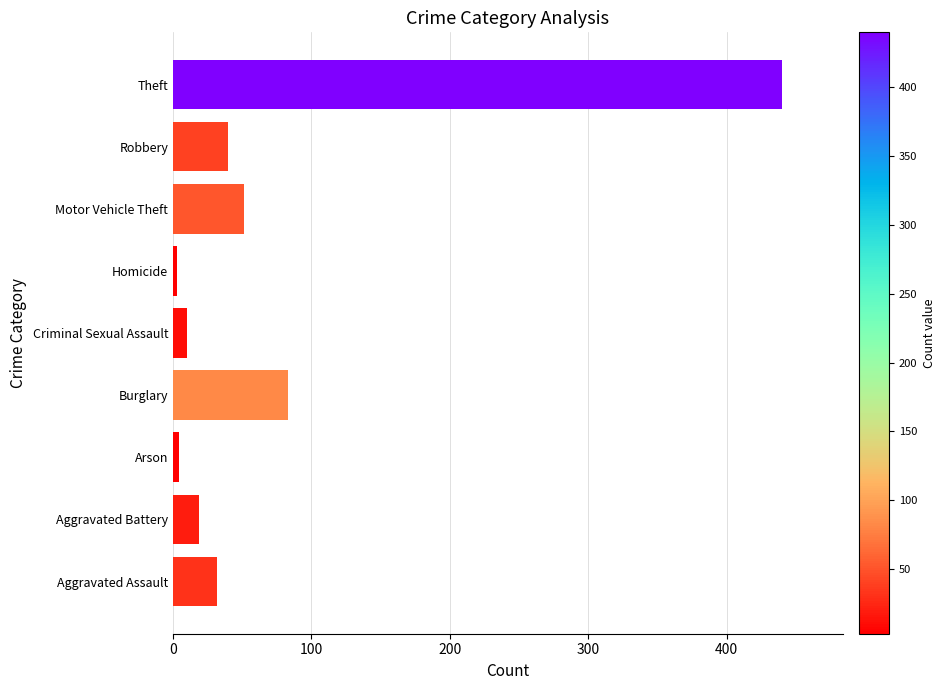

Between Criminal Sexual Assault and Aggravated Assault, which is larger?

Aggravated Assault